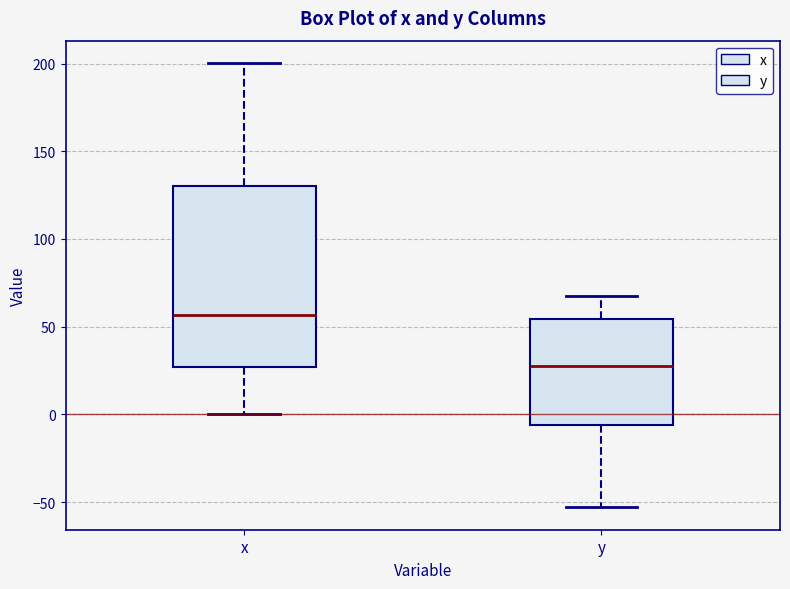

Where is the lower edge of the box for y on the y-axis? The values are not printed on the chart, so give them approximately, as read against the axis.

-5